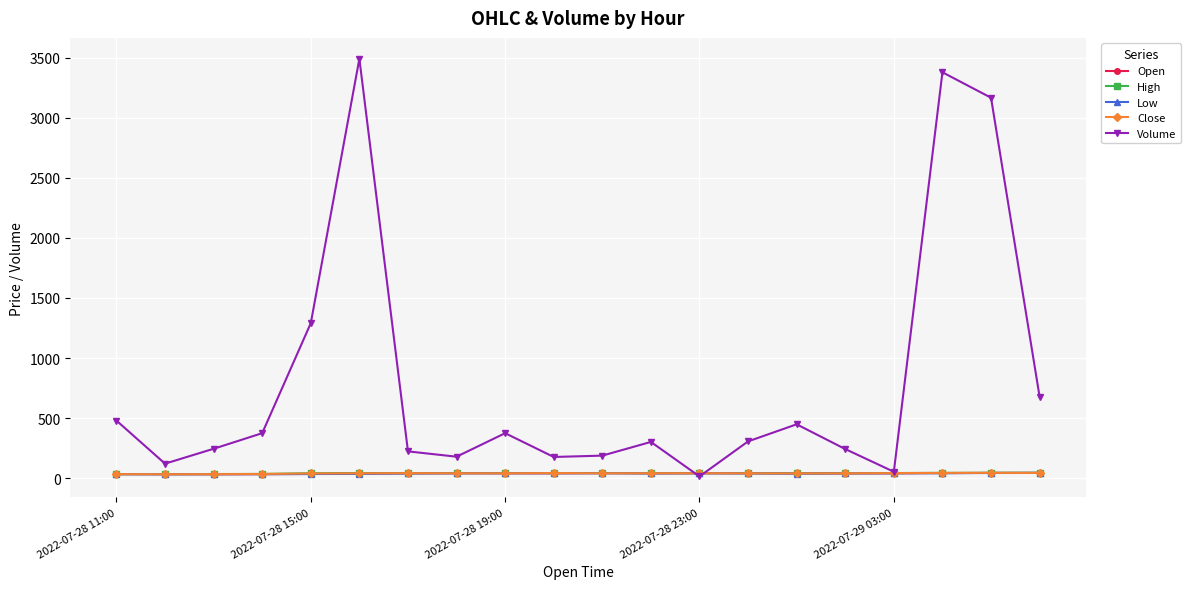

What is the maximum value shown in the chart?

3491.1